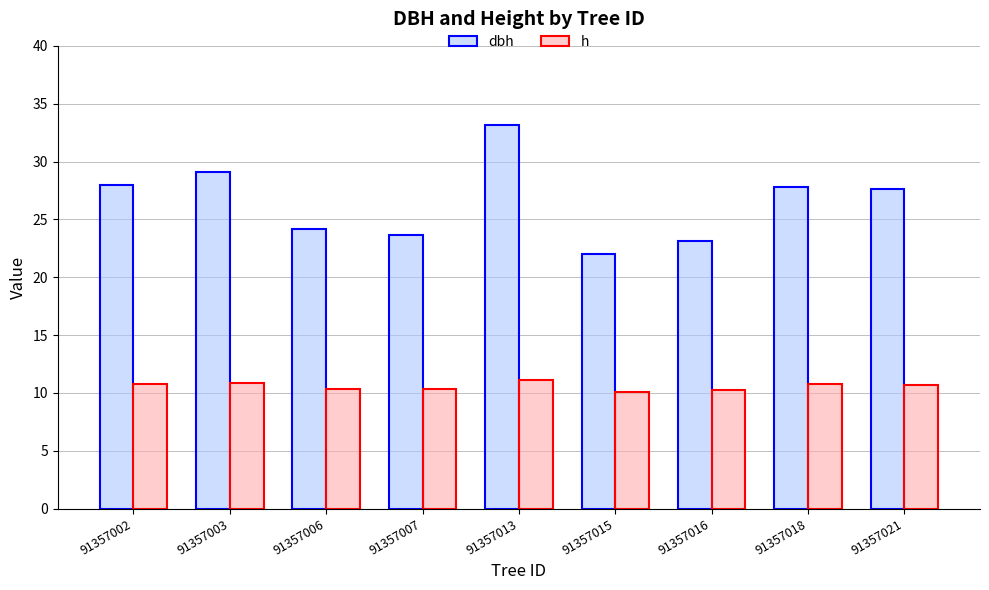

What is the sum of the dbh values at 91357018 and 91357002?

55.8